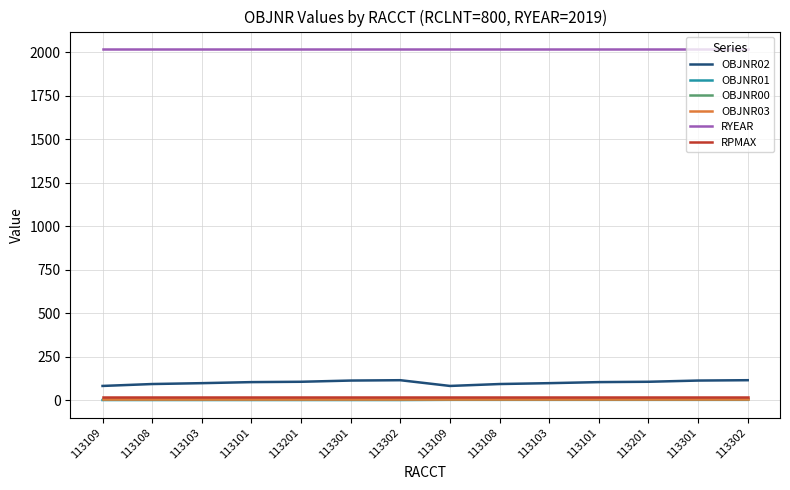

Does the chart display data point markers on the line(s)?

No